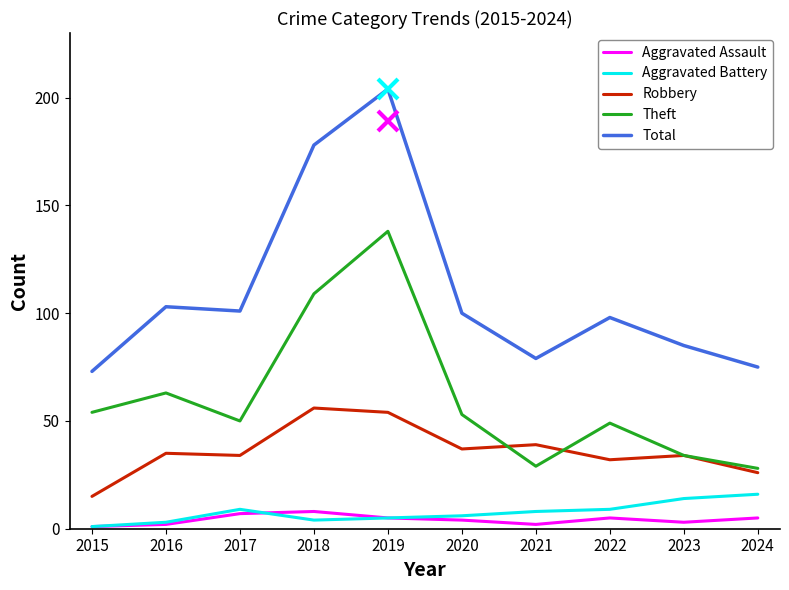

Reading right to left, transcribe all the data shown in this chart.

Aggravated Assault: 5	3	5	2	4	5	8	7	2	1
Aggravated Battery: 16	14	9	8	6	5	4	9	3	1
Robbery: 26	34	32	39	37	54	56	34	35	15
Theft: 28	34	49	29	53	138	109	50	63	54
Total: 75	85	98	79	100	204	178	101	103	73